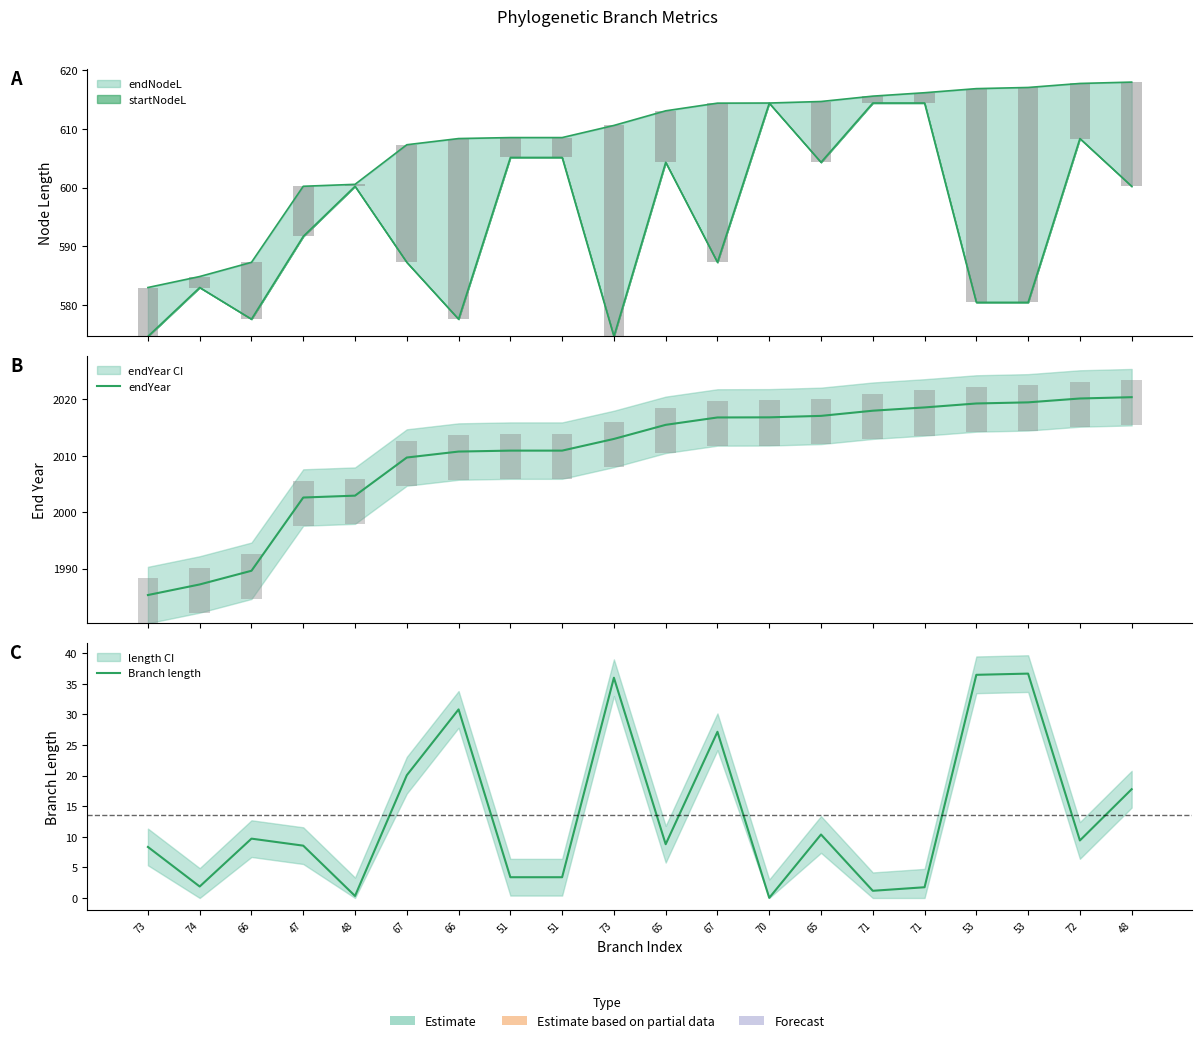

Is the value of Branch length at 47 greater than the value of endYear at 73?

No